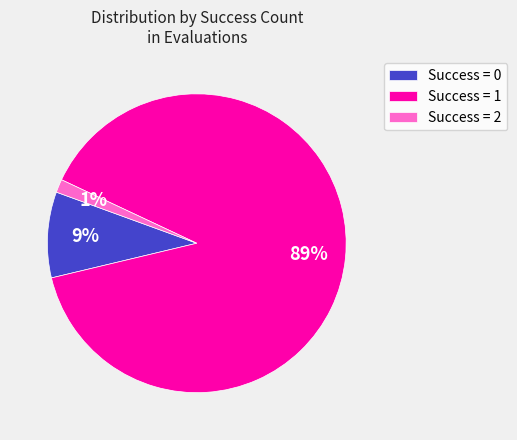

How many slices are in this pie chart?

3